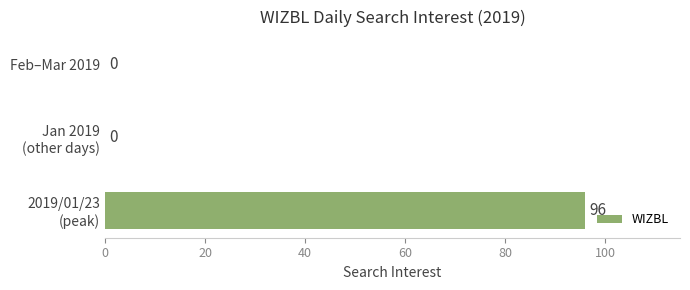

What is the maximum value shown in the chart?

96